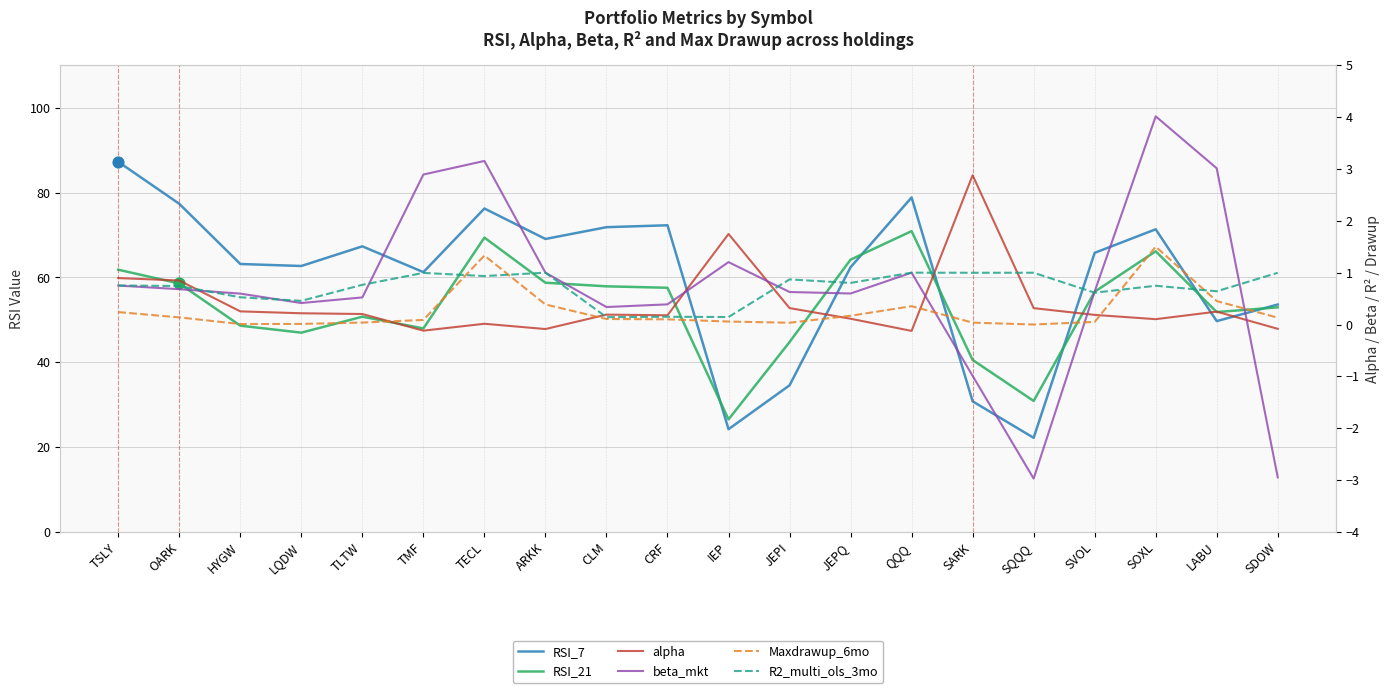

Which series reaches the maximum Y coordinate?

RSI_7